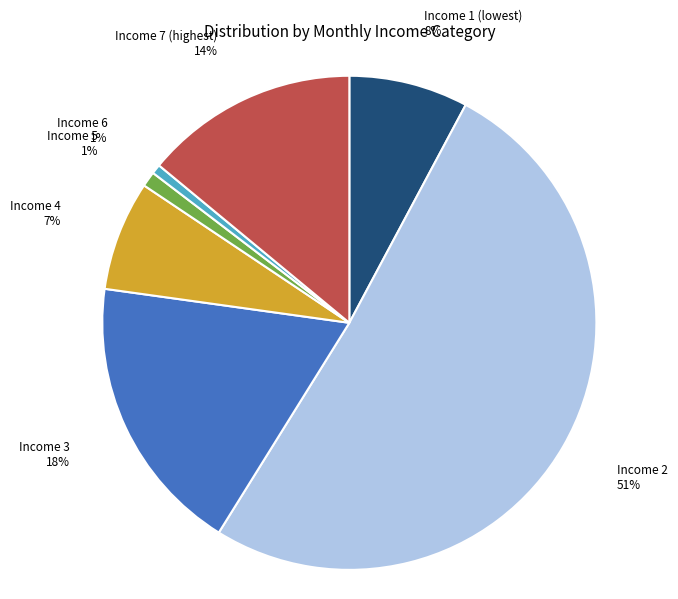

Which has a higher value, Income 1 (lowest) or Income 7 (highest)?

Income 7 (highest)